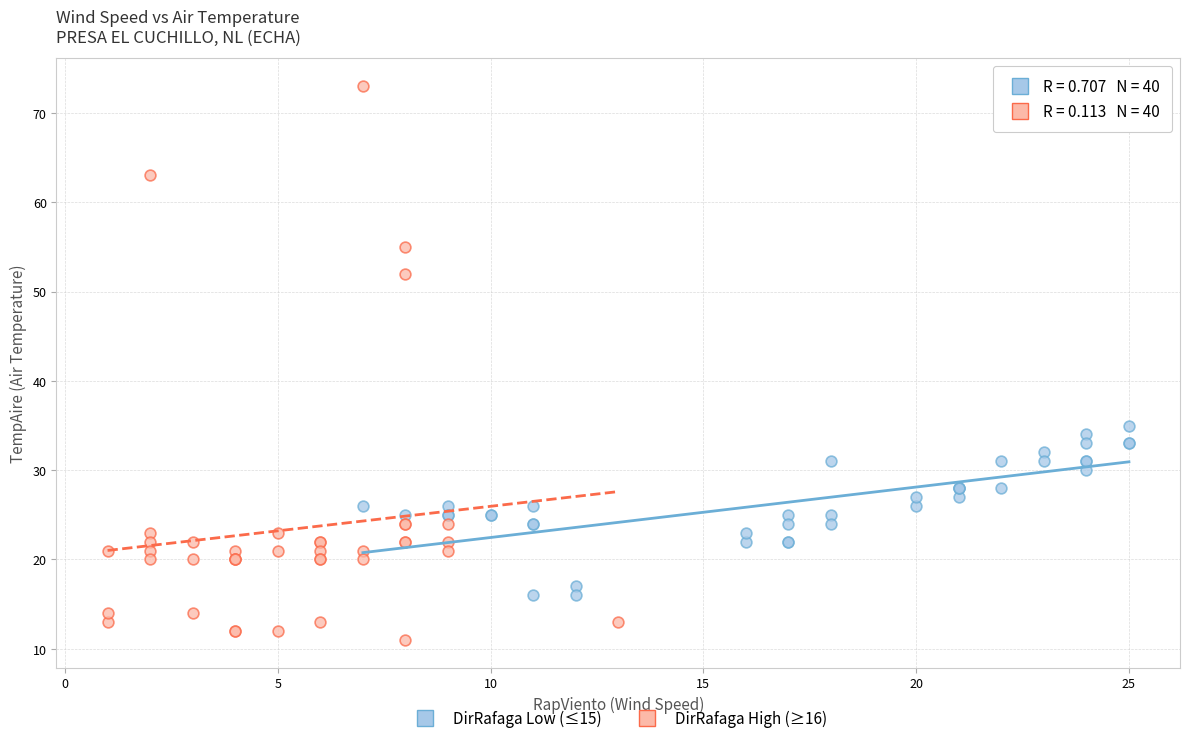

Which series reaches the minimum Y coordinate?

DirRafaga High (≥16)